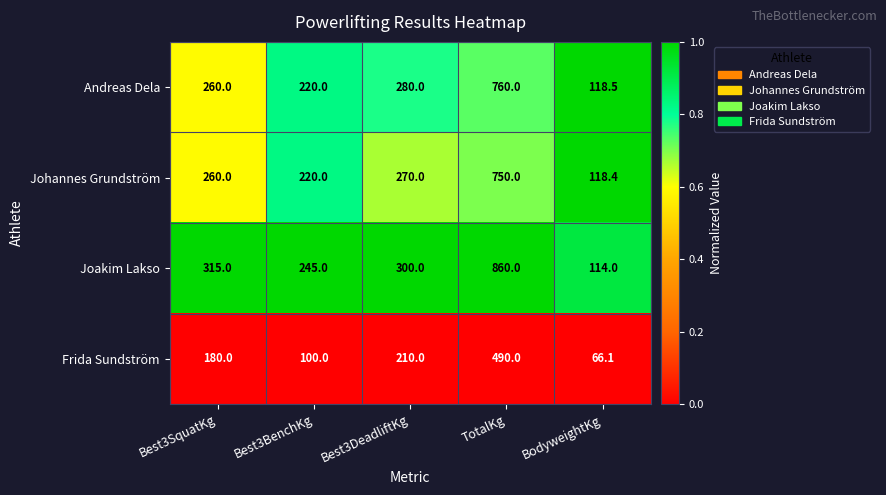

Which series has the widest spread of values?

Joakim Lakso